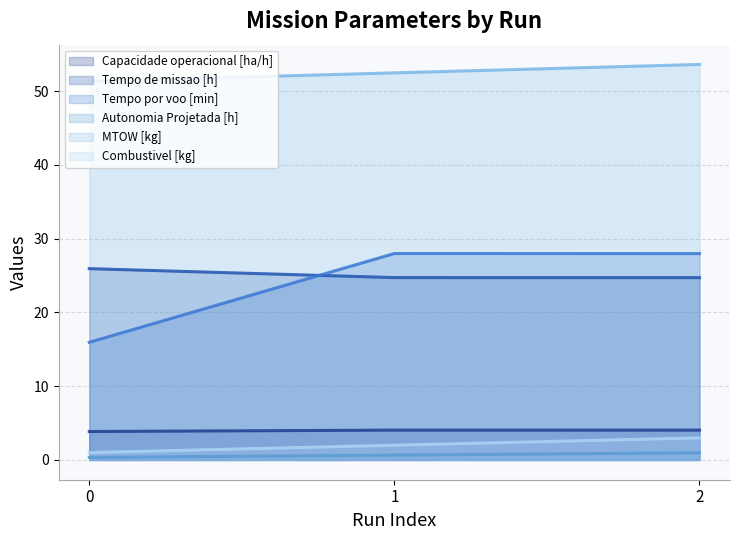

What are all the series names shown in the legend?

Capacidade operacional [ha/h], Tempo de missao [h], Tempo por voo [min], Autonomia Projetada [h], MTOW [kg], Combustivel [kg]